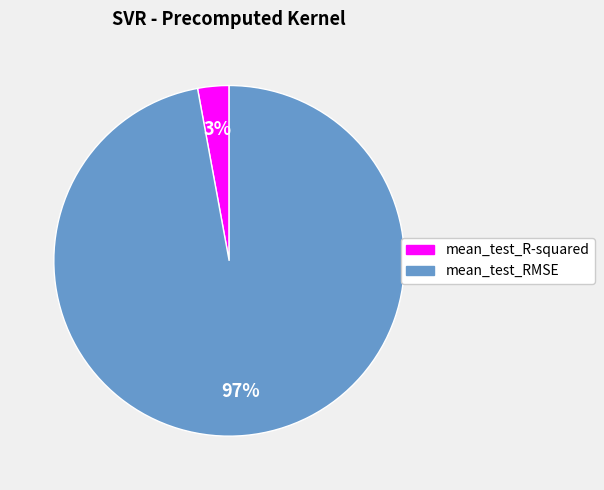

How many segments does this pie chart have?

2